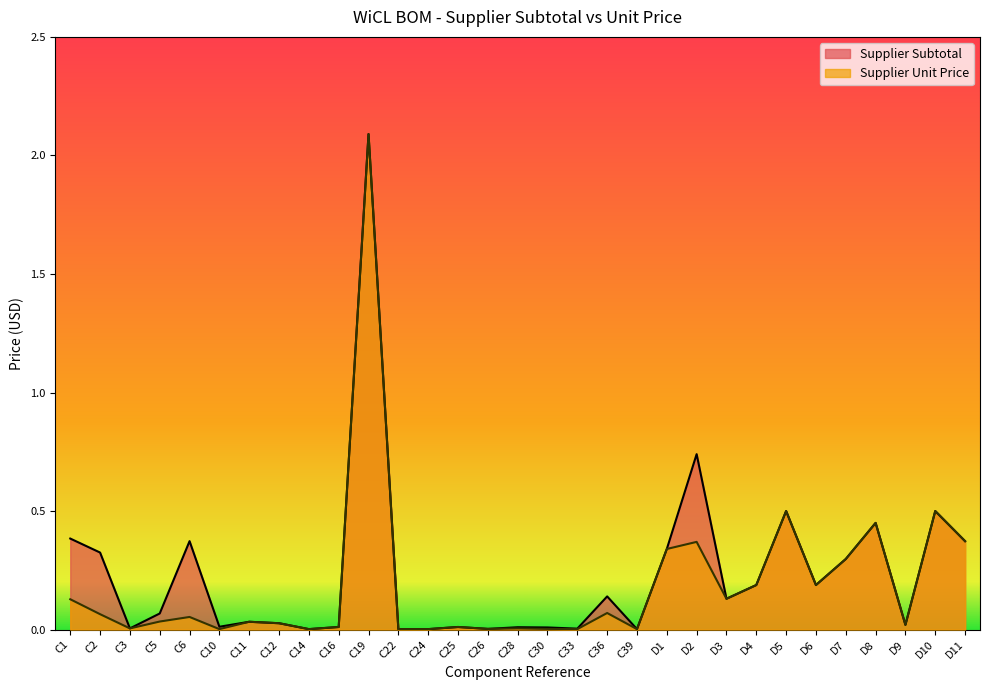

What position from the left is C26?

15